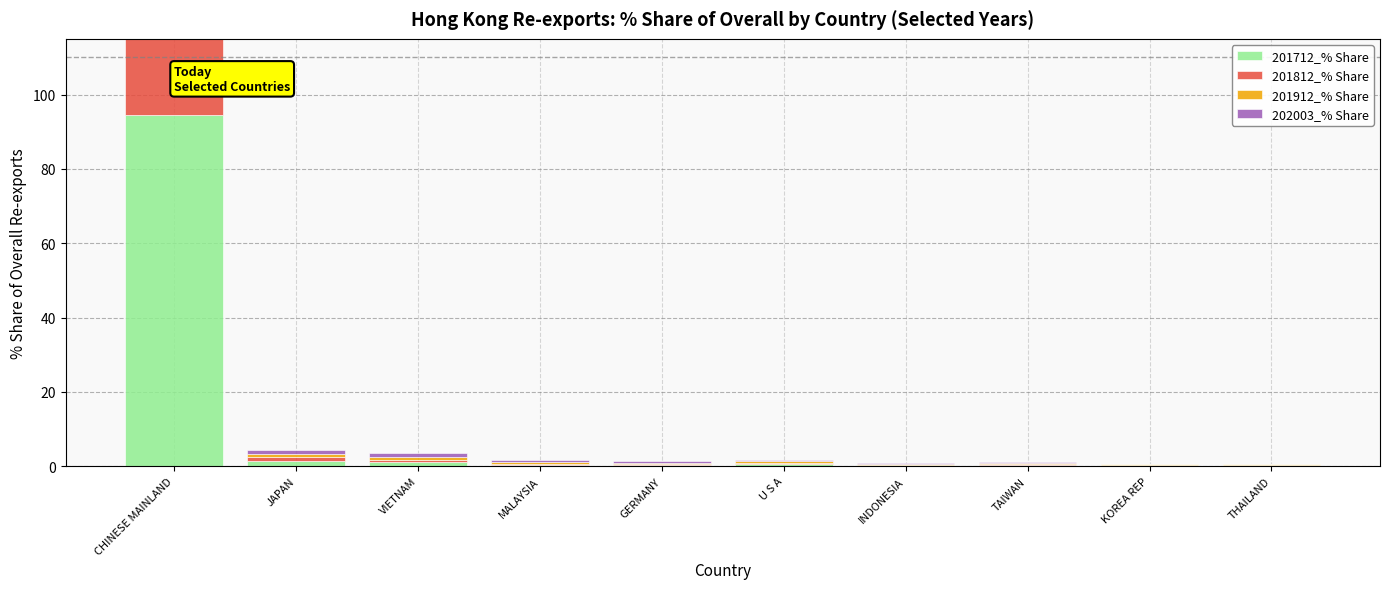

Reading left to right, what are all the values shown in this chart?

201712_% Share: 94.5	1.4	1.0	0.3	0.3	0.5	0.2	0.4	0.2	0.2
201812_% Share: 95.8	1.0	0.6	0.3	0.3	0.4	0.2	0.2	0.1	0.2
201912_% Share: 95.4	0.9	0.9	0.5	0.3	0.4	0.2	0.2	0.1	0.2
202003_% Share: 94.8	1.1	1.0	0.5	0.4	0.4	0.2	0.2	0.2	0.2